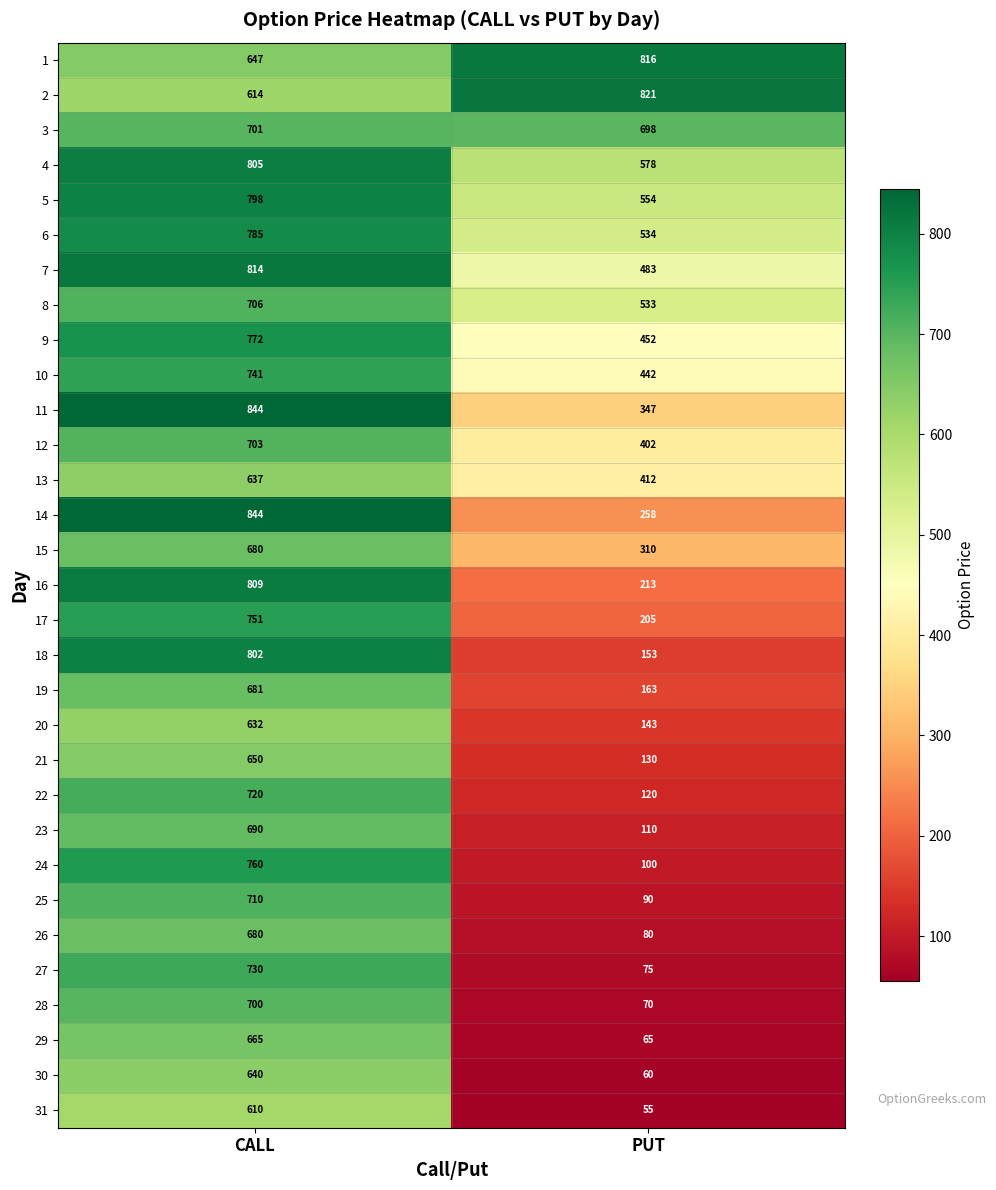

True or false: 9 has a value of 259 at PUT.

False